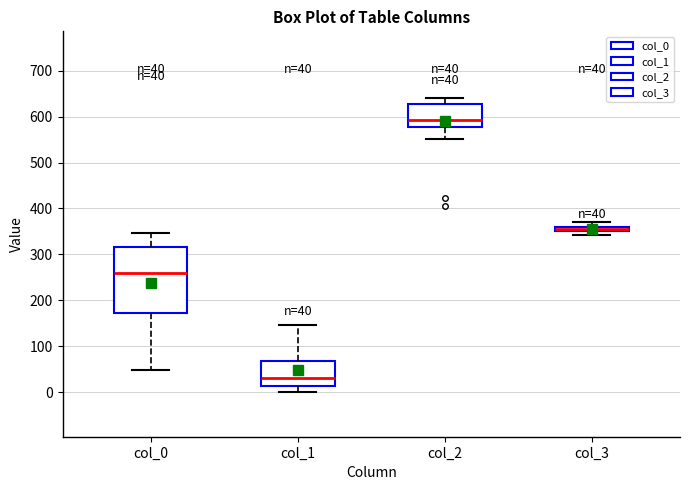

Which box is the tallest, from its lower edge to its upper edge?

col_0